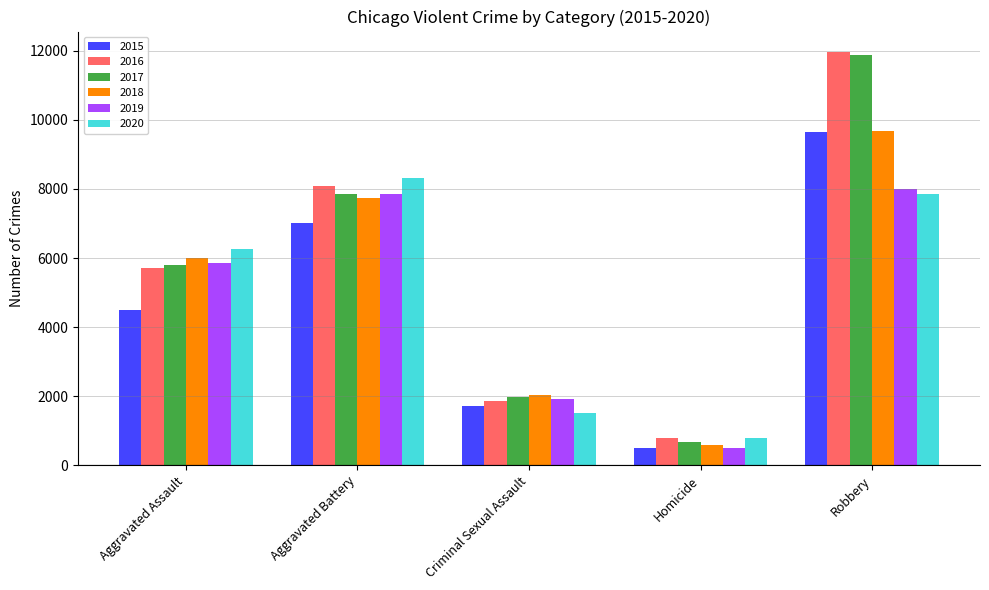

Reading left to right, list all the values displayed in this chart.

2015: 4480	7019	1704	496	9638
2016: 5713	8085	1861	786	11960
2017: 5793	7845	1986	672	11881
2018: 6002	7735	2044	588	9681
2019: 5841	7858	1920	499	7995
2020: 6265	8320	1498	787	7855